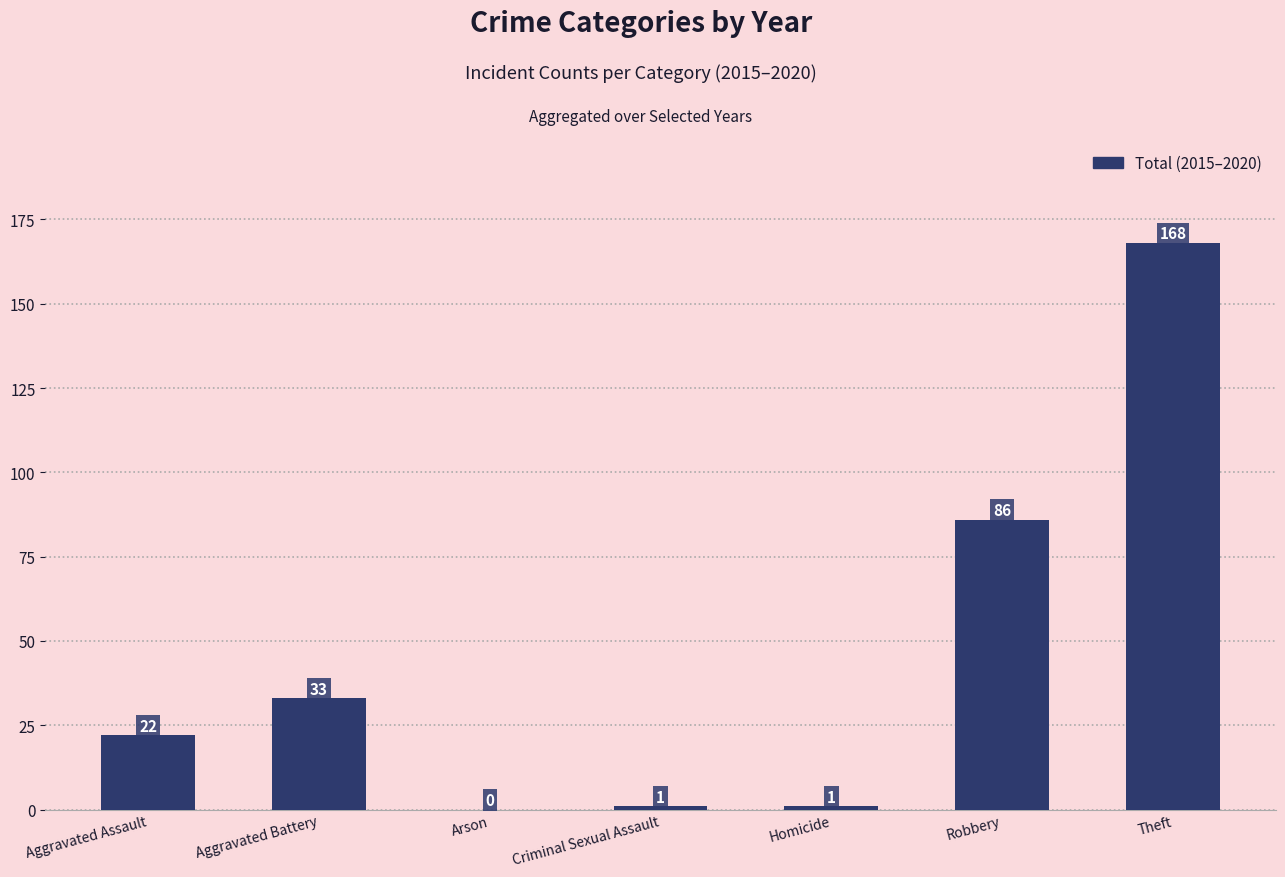

True or false: the data shows 22 at Aggravated Assault.

True